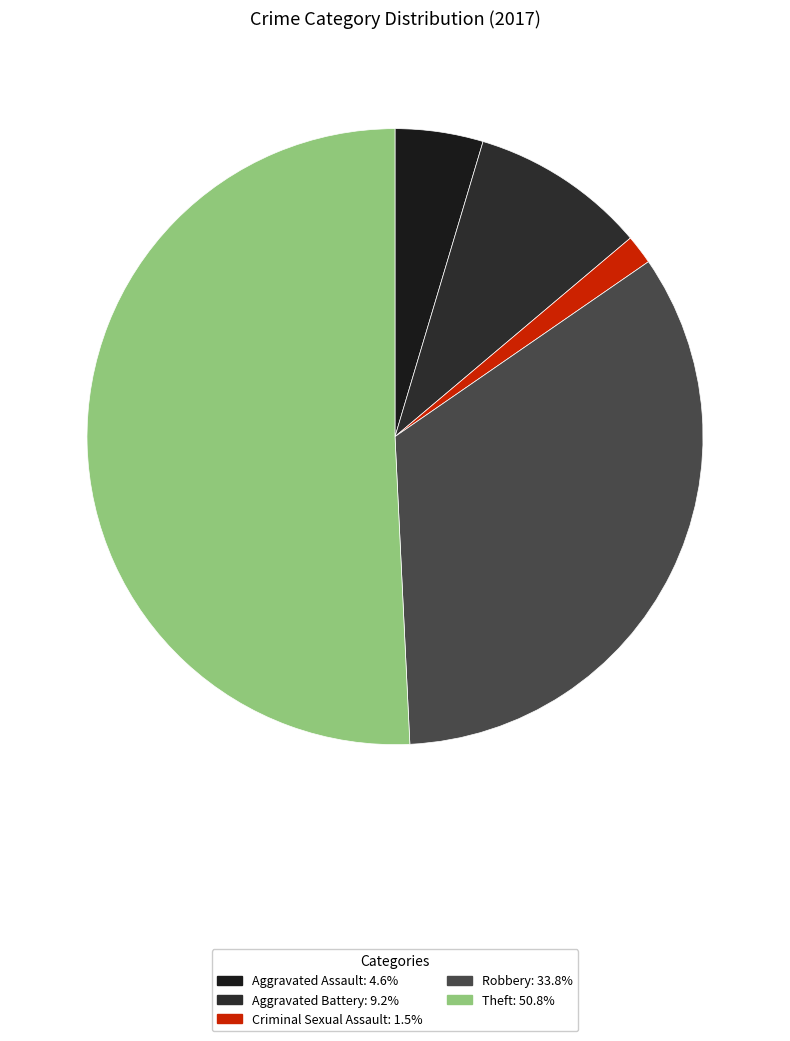

How many segments does this pie chart have?

5